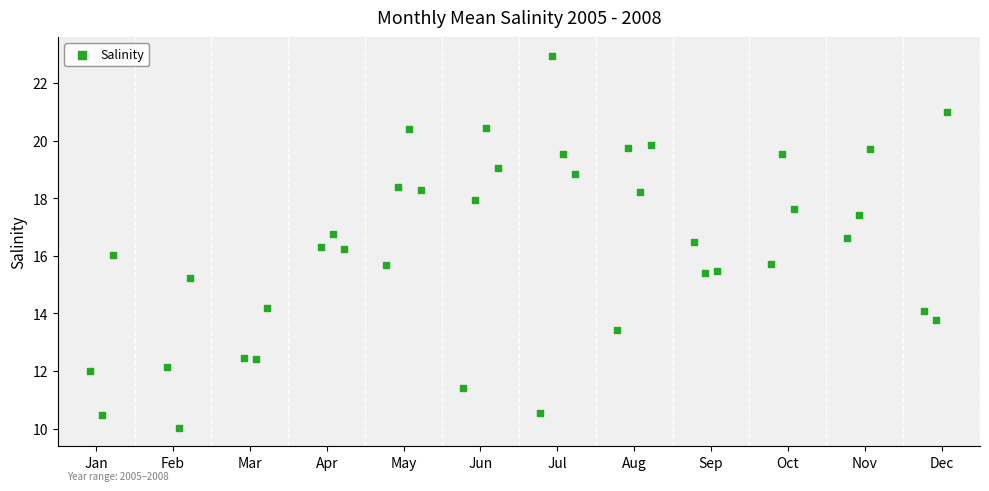

What is the range of Y values (max minus min)?

12.9